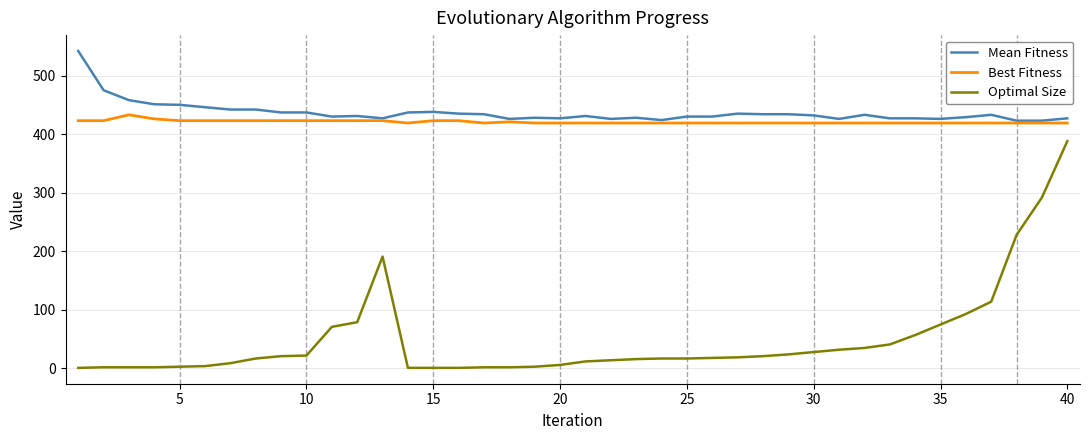

True or false: Optimal Size and Mean Fitness cross at least once.

False